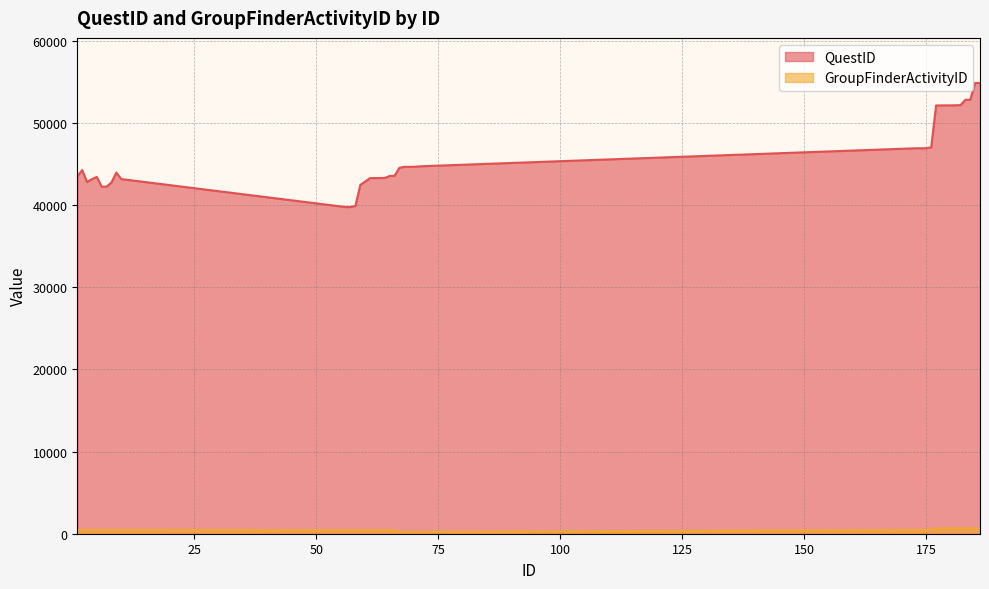

At how many categories does at least one series exceed 2513?

40